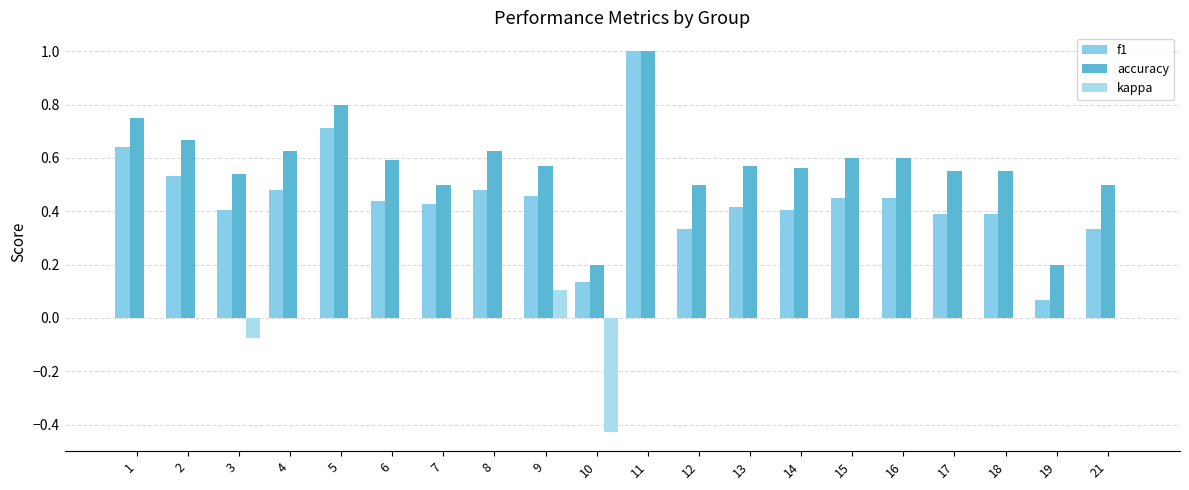

What is the value of the accuracy bar at the 11th from the left?

1.0